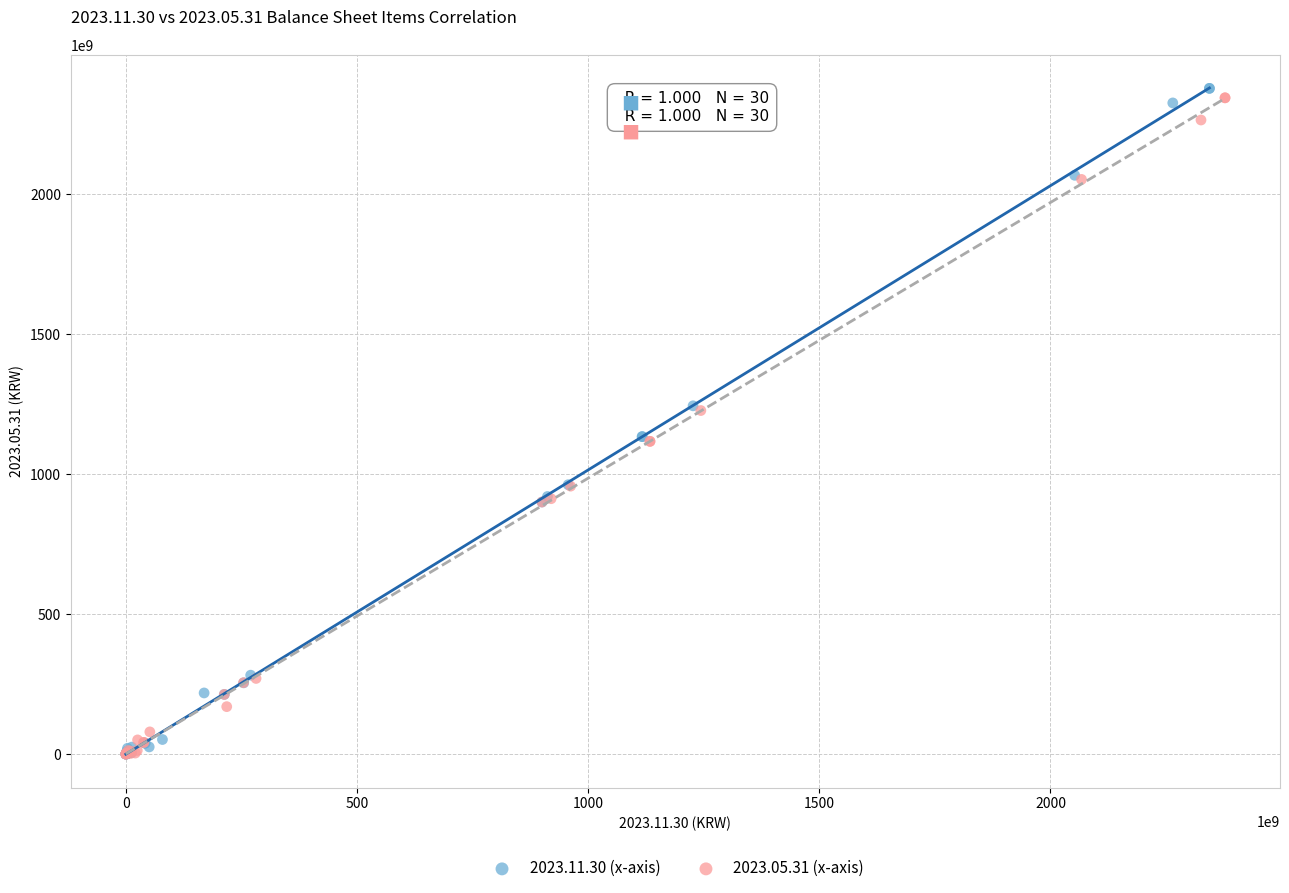

Which series reaches the maximum Y coordinate?

2023.11.30 (x-axis)